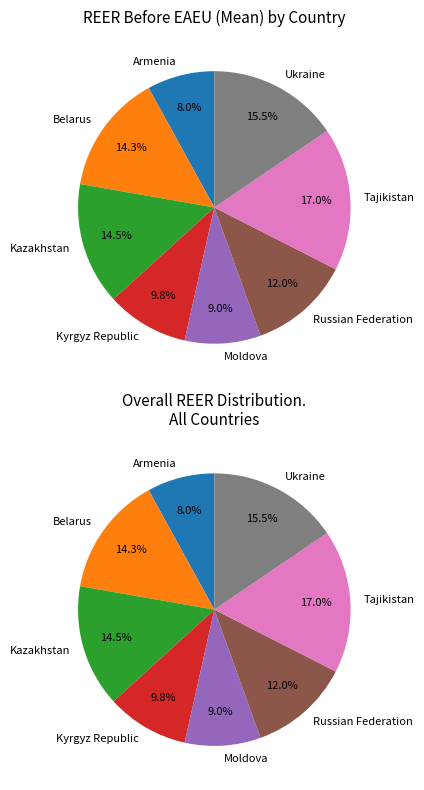

What is the smallest slice in the pie chart?

Armenia